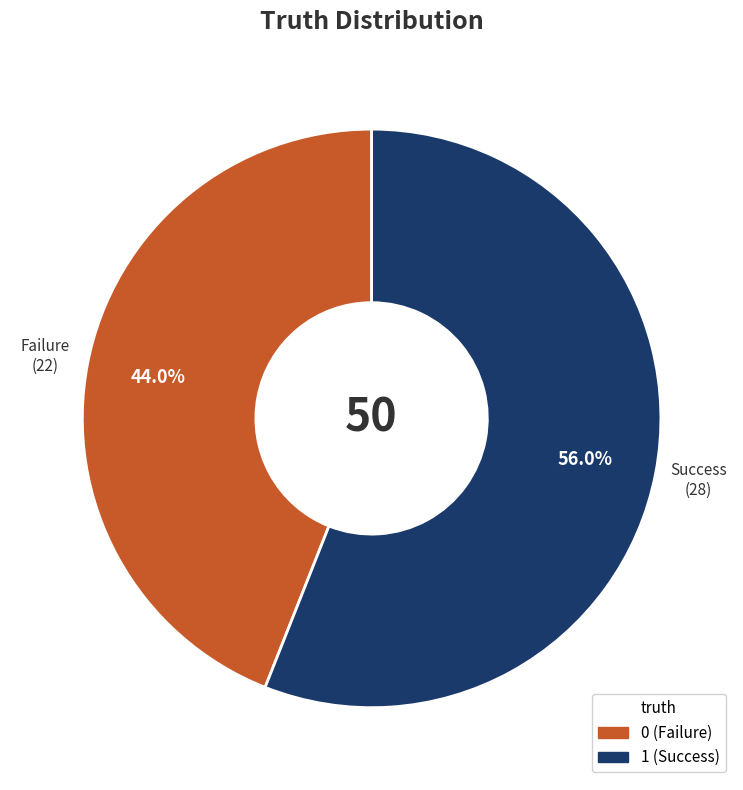

True or false: 0 accounts for 44% of the total.

True